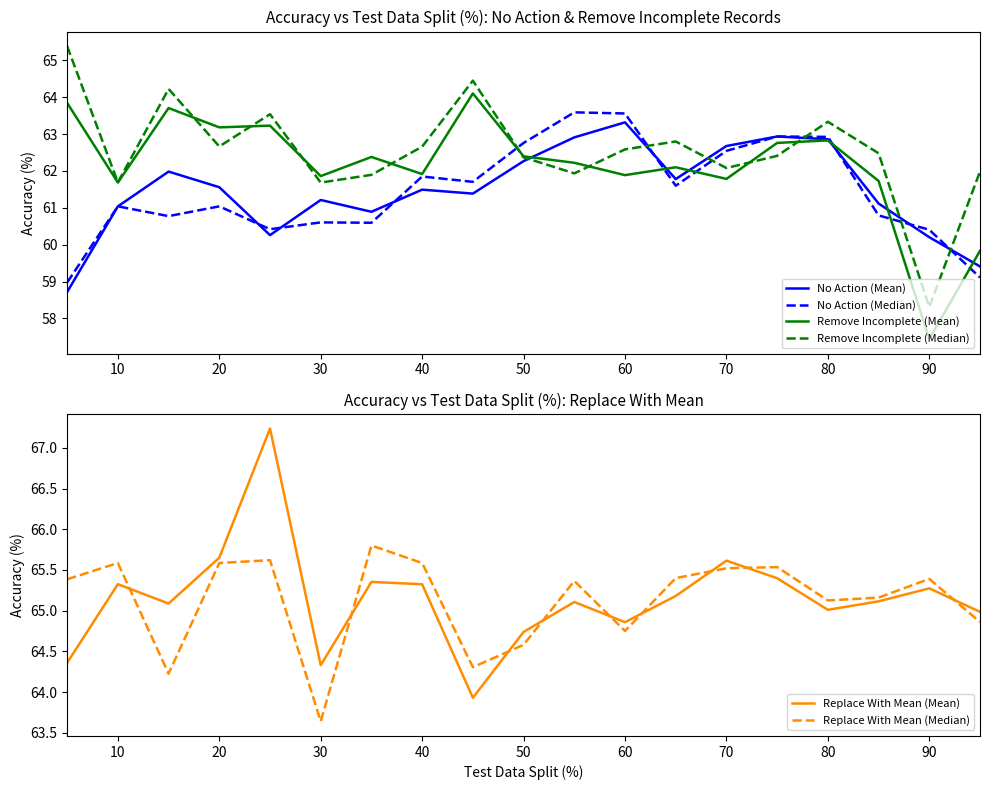

The Replace With Mean (Mean) series shows 64.7 at 50. True or false?

True